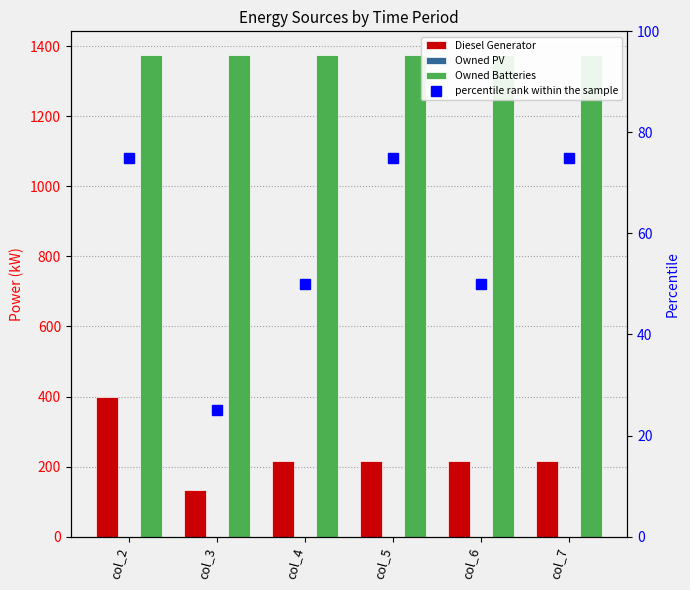

Which series has the largest total across all categories?

Owned Batteries